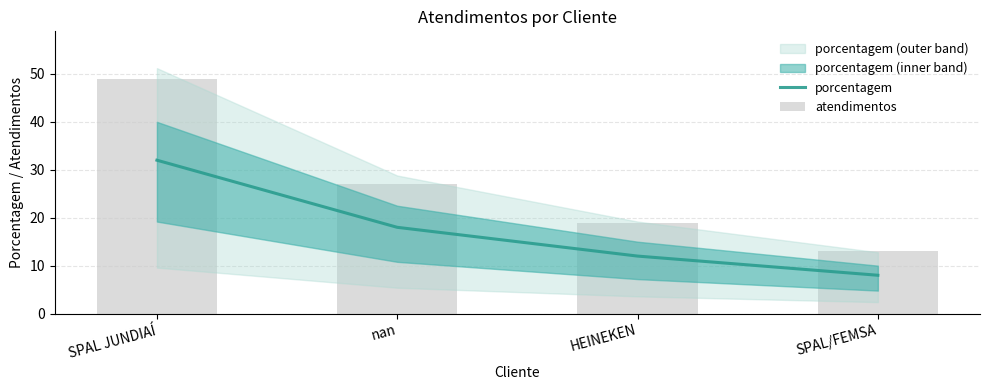

Which category has the highest value in the porcentagem series?

SPAL JUNDIAÍ